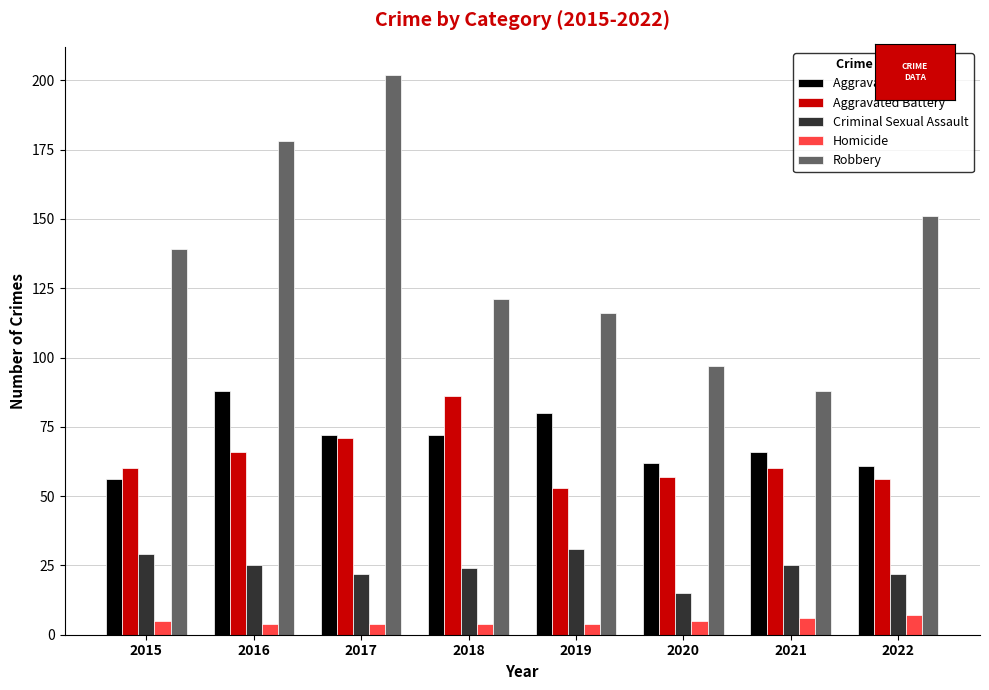

Reading right to left, extract all data points from this chart.

Aggravated Assault: 61	66	62	80	72	72	88	56
Aggravated Battery: 56	60	57	53	86	71	66	60
Criminal Sexual Assault: 22	25	15	31	24	22	25	29
Homicide: 7	6	5	4	4	4	4	5
Robbery: 151	88	97	116	121	202	178	139